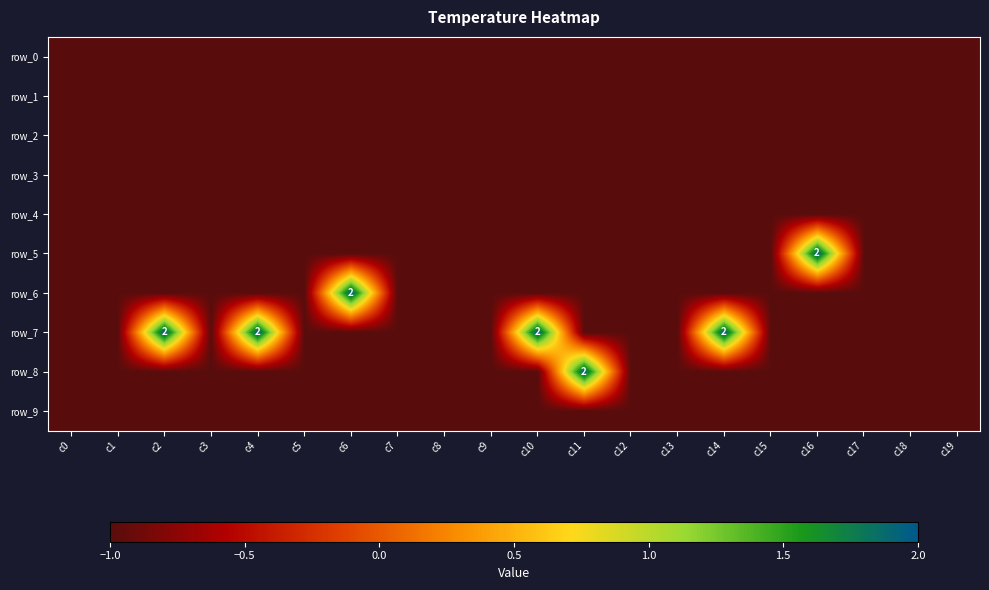

Which series has the widest spread of values?

row_5